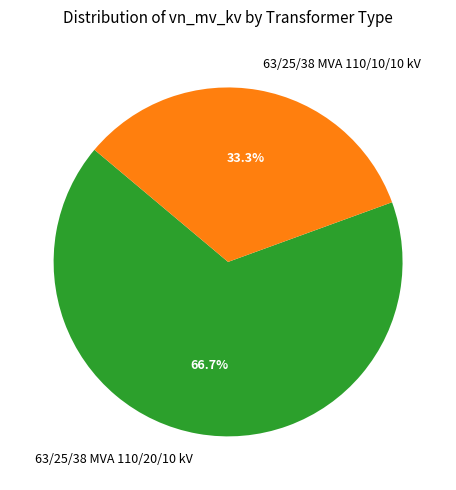

What is the total percentage of 63/25/38 MVA 110/10/10 kV and 63/25/38 MVA 110/20/10 kV?

100.0%